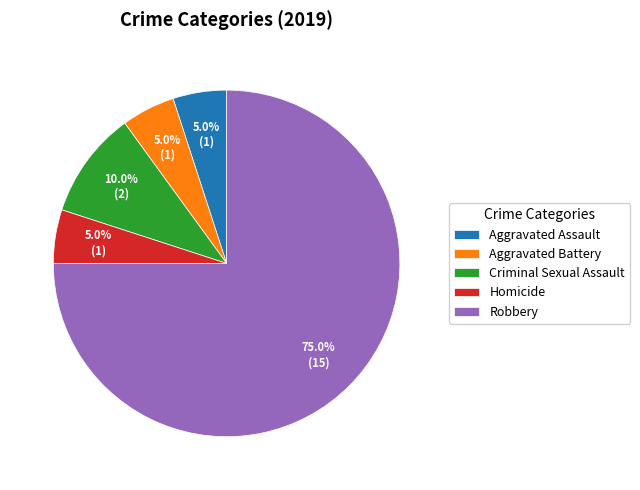

True or false: Aggravated Battery accounts for 5% of the total.

True